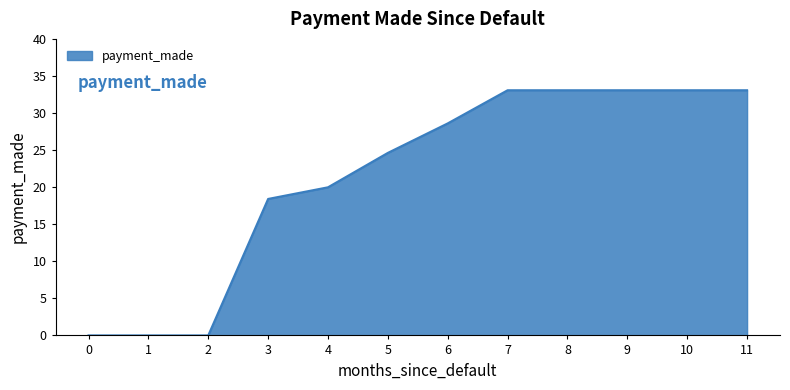

What is the change in value from 2 to 9?

+33.1